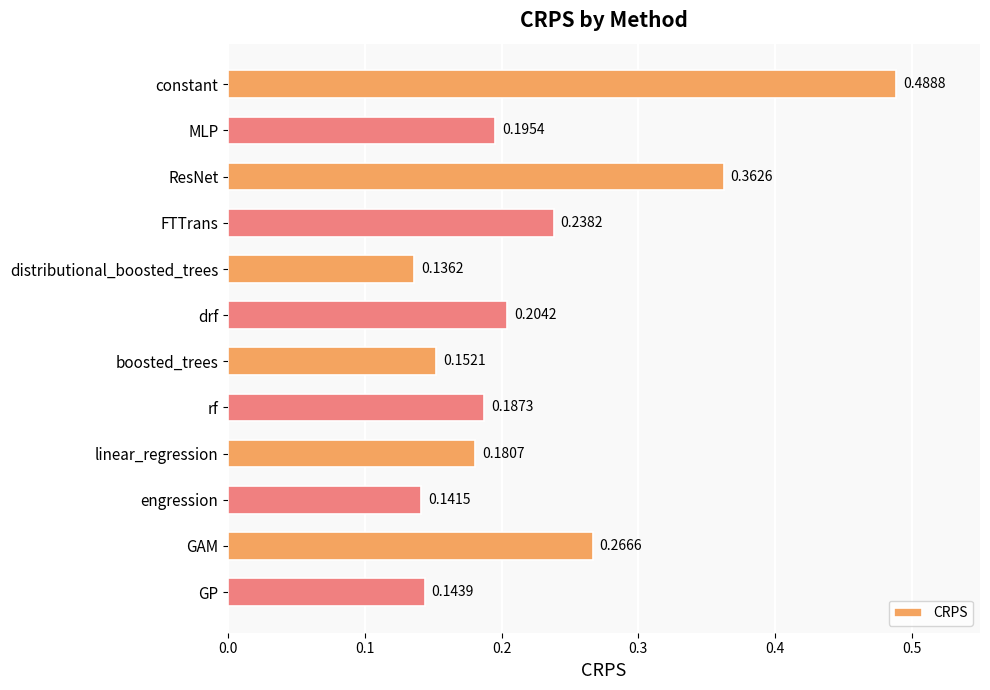

At which label is the value closest to 0?

distributional_boosted_trees